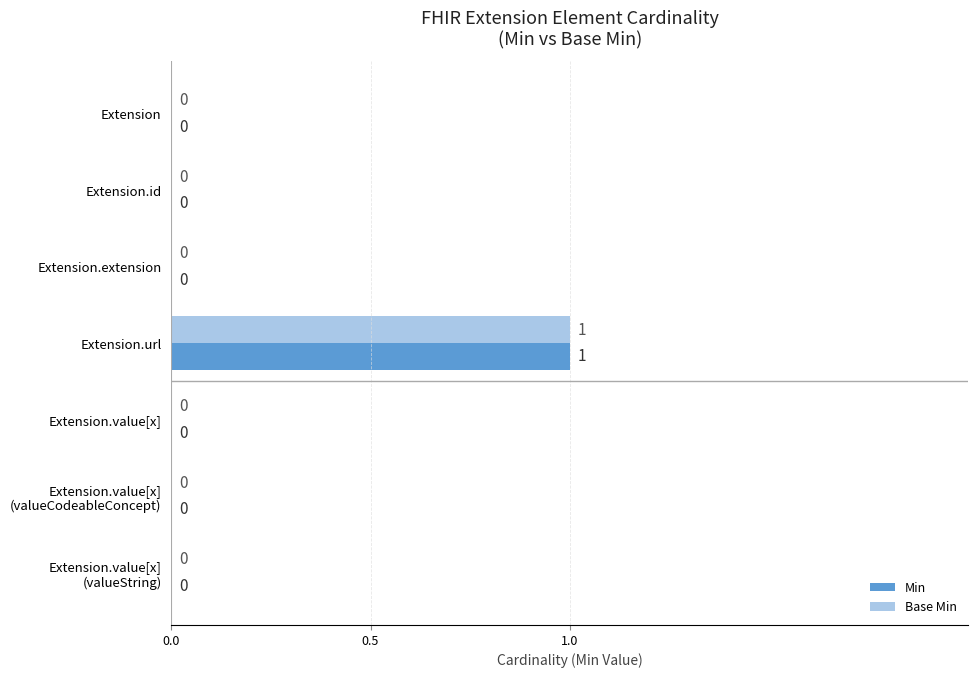

What are all the series names shown in the legend?

Min, Base Min